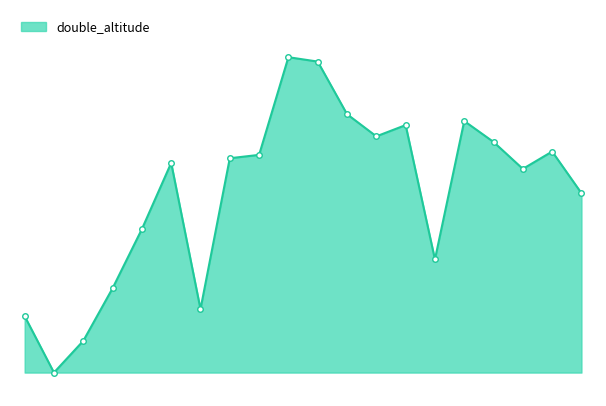

Does the chart have visible grid lines?

No